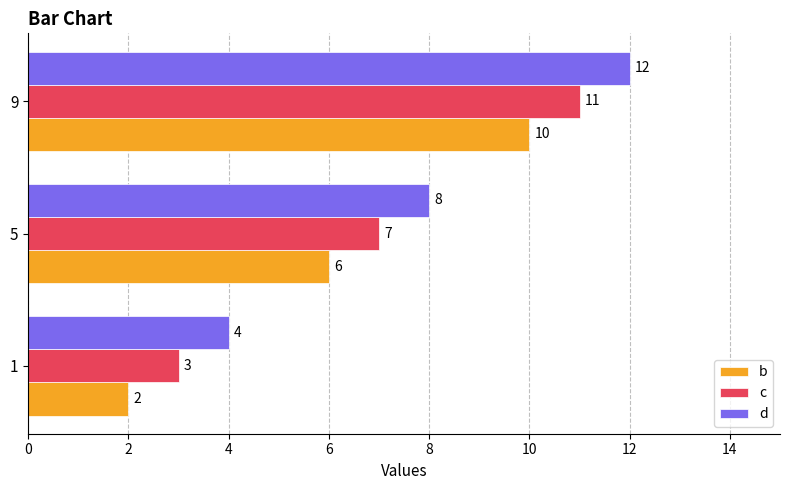

How many data points in d are less than 8?

1